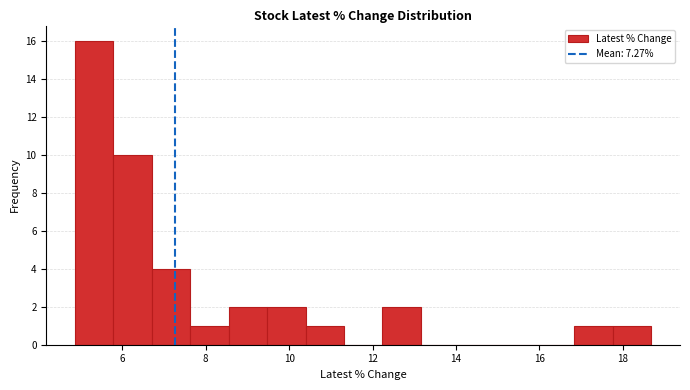

Reading left to right, list every bar in this chart as the range it spans on the x-axis followed by its height. Neither the bar edges nor the heights are printed on the chart, so give them approximately, as read against the axes.

4.8 to 5.8: 16
5.8 to 6.8: 10
6.8 to 7.6: 4
7.6 to 8.6: 1
8.6 to 9.4: 2
9.4 to 10.4: 2
10.4 to 11.4: 1
11.4 to 12.2: 0
12.2 to 13.2: 2
13.2 to 14.0: 0
14.0 to 15.0: 0
15.0 to 16.0: 0
16.0 to 16.8: 0
16.8 to 17.8: 1
17.8 to 18.6: 1